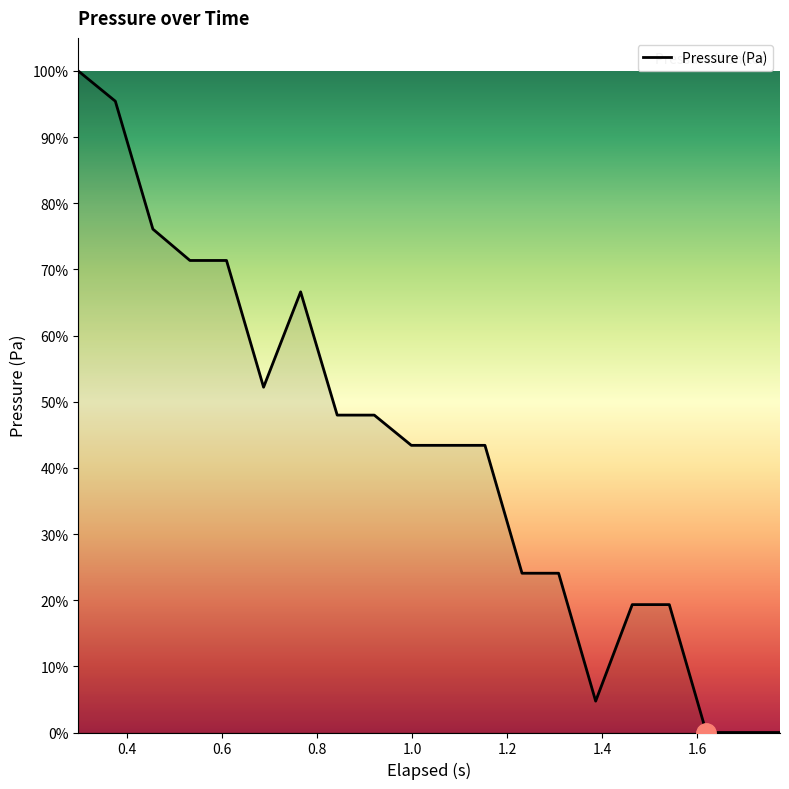

What is the maximum value shown in the chart?

100.0